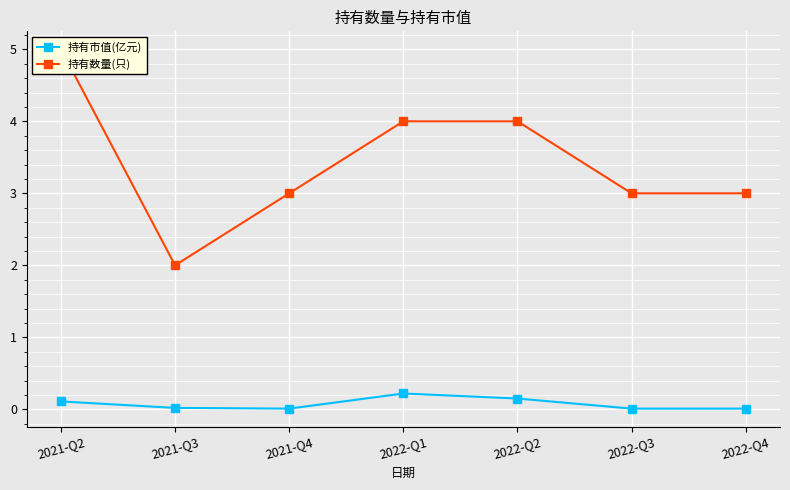

What are all the series names shown in the legend?

持有市值(亿元), 持有数量(只)